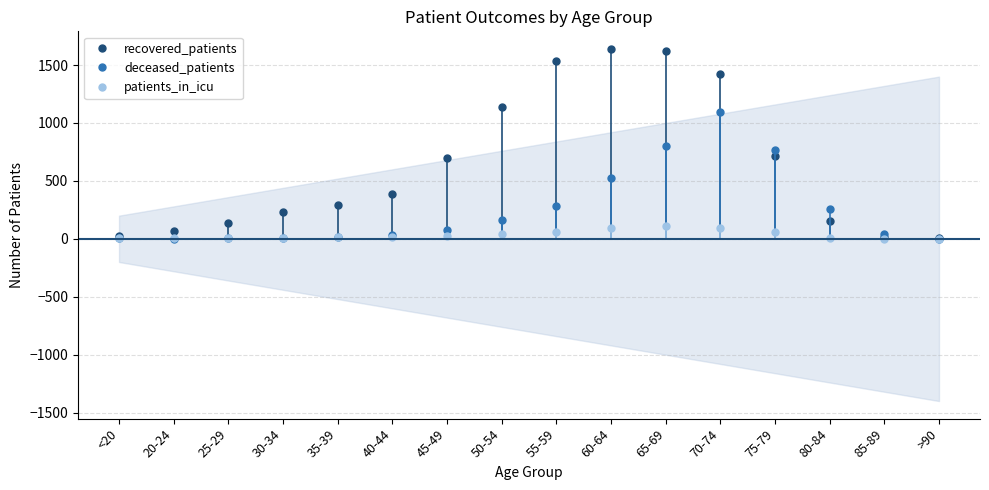

True or false: patients_in_icu and recovered_patients cross at least once.

False